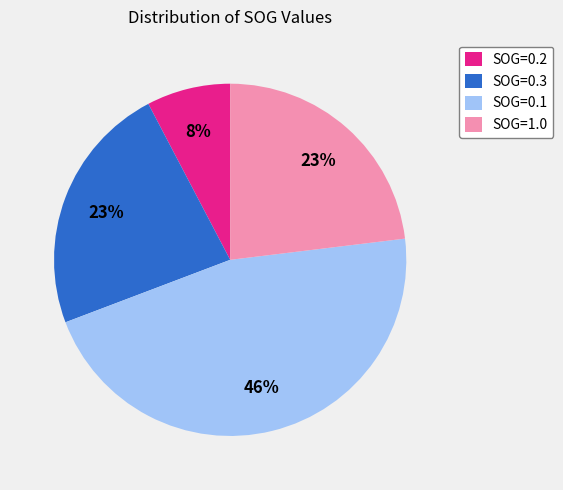

The SOG=0.3 slice represents 37% of the pie. True or false?

False